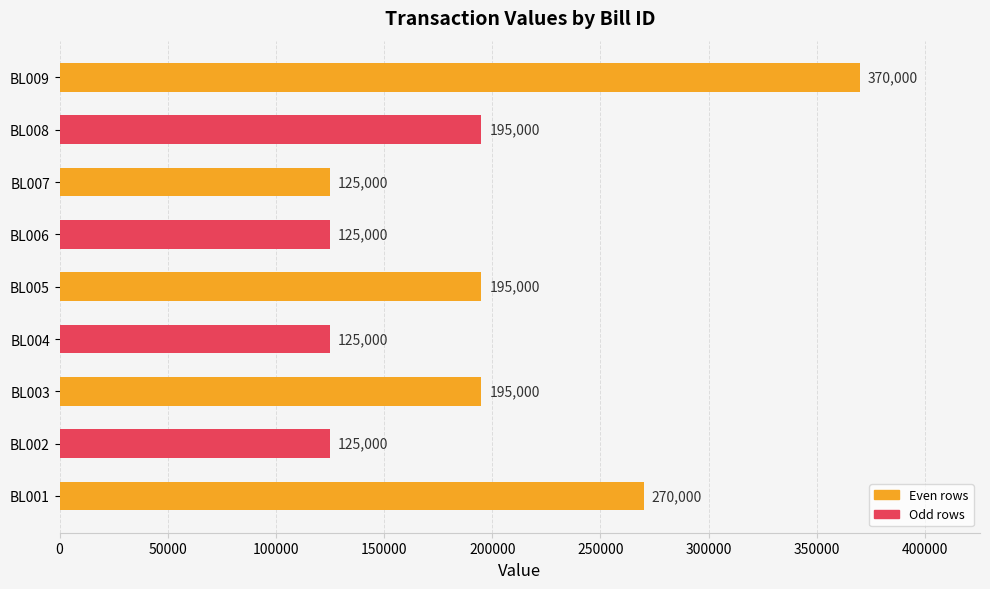

Where is the data nearest to the value 247500?

BL001